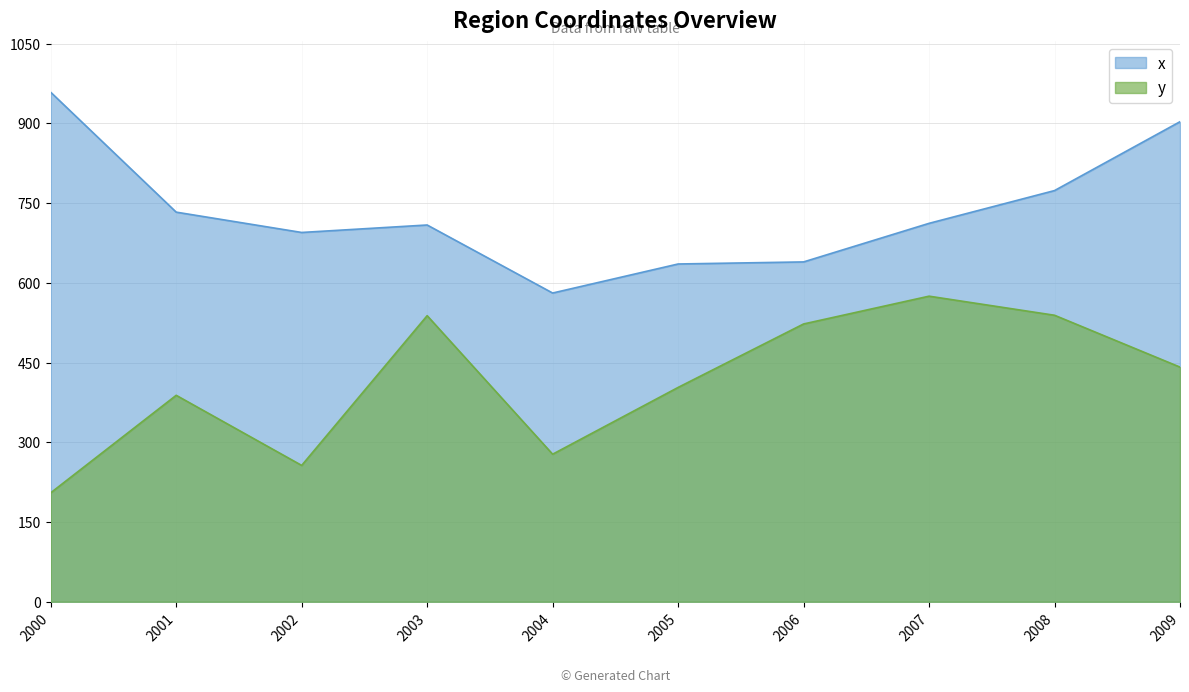

Reading left to right, extract all data points from this chart.

x: 2000=958.3	2001=732.8	2002=694.6	2003=708.7	2004=580.7	2005=635.3	2006=639.2	2007=711.8	2008=773.4	2009=902.9
y: 2000=204.9	2001=388.3	2002=256.4	2003=538.1	2004=277.5	2005=403.1	2006=522.5	2007=574.8	2008=538.9	2009=441.4